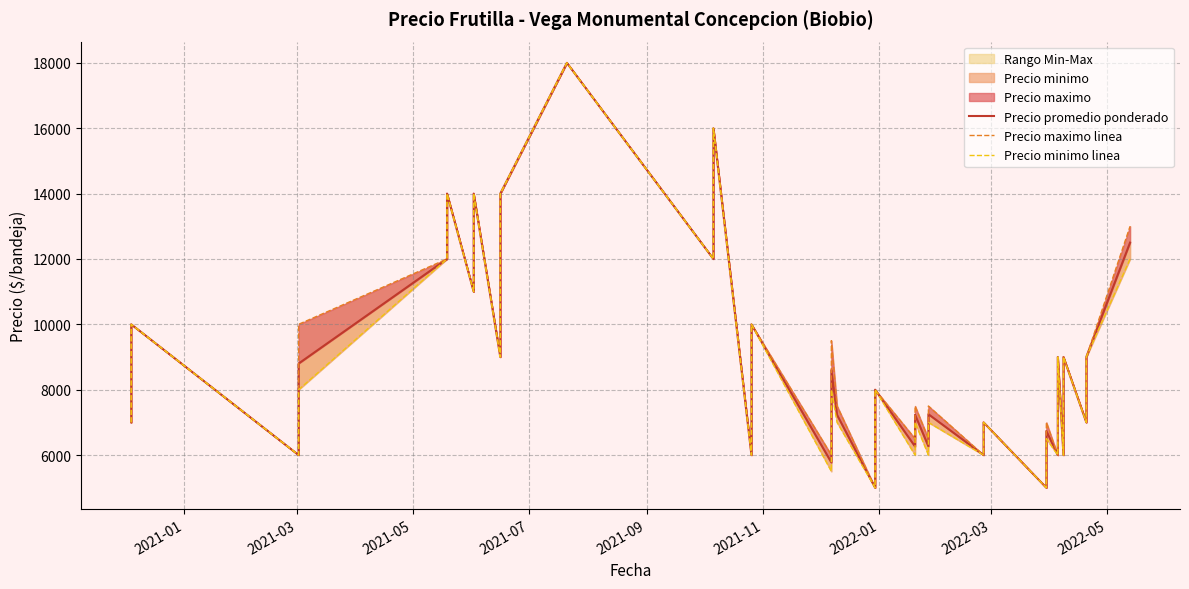

List the series in order of their overall mean, highest first.

Precio maximo linea, Precio promedio ponderado, Precio minimo linea